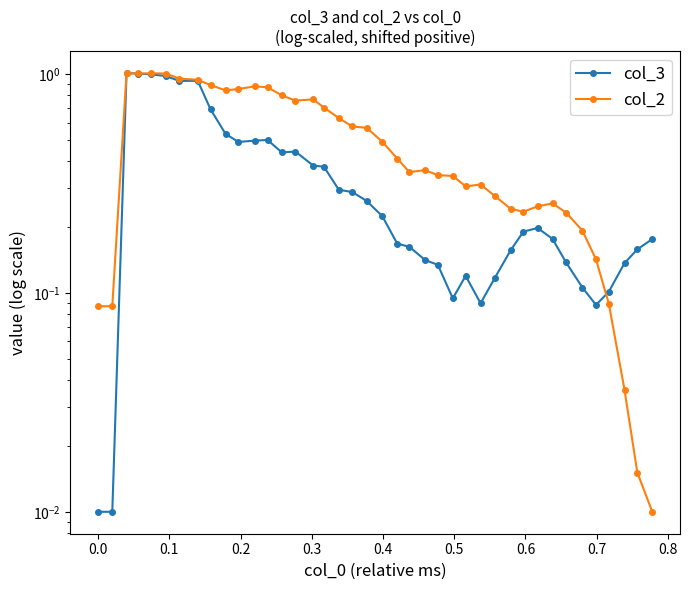

Reading right to left, what are all the values shown in this chart?

col_3: 0.2	0.2	0.1	0.1	0.1	0.1	0.1	0.2	0.2	0.2	0.2	0.1	0.1	0.1	0.1	0.1	0.1	0.2	0.2	0.2	0.3	0.3	0.3	0.4	0.4	0.4	0.4	0.5	0.5	0.5	0.5	0.7	0.9	0.9	1.0	1.0	1.0	1.0	0.0	0.0
col_2: 0.0	0.0	0.0	0.1	0.1	0.2	0.2	0.3	0.2	0.2	0.2	0.3	0.3	0.3	0.3	0.3	0.4	0.4	0.4	0.5	0.6	0.6	0.6	0.7	0.8	0.8	0.8	0.9	0.9	0.9	0.8	0.9	0.9	1.0	1.0	1.0	1.0	1.0	0.1	0.1